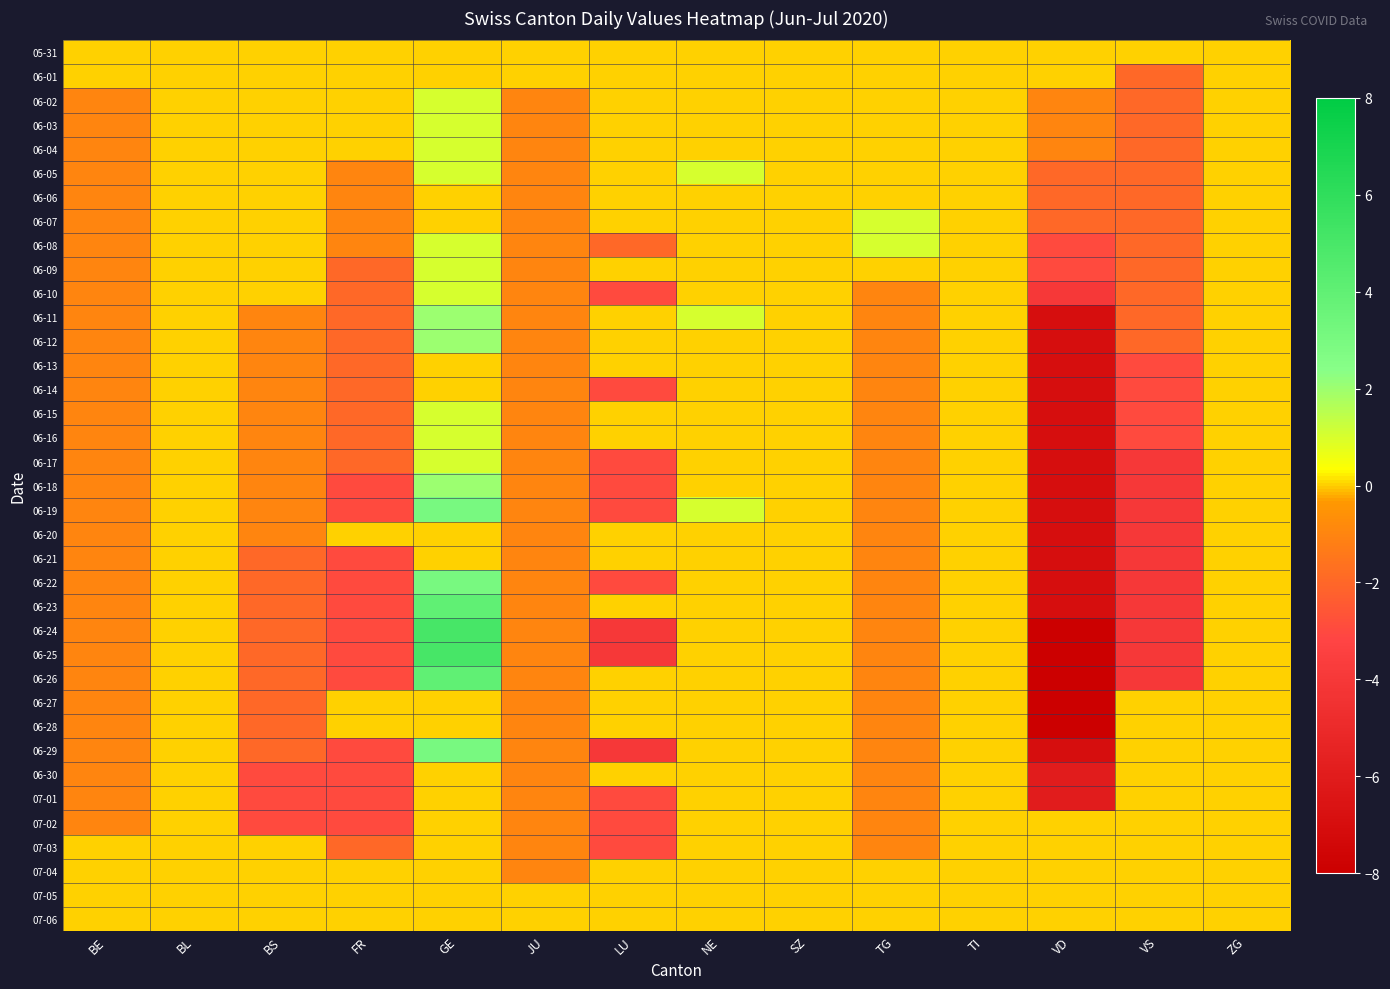

Which category has the highest value across all series?

GE